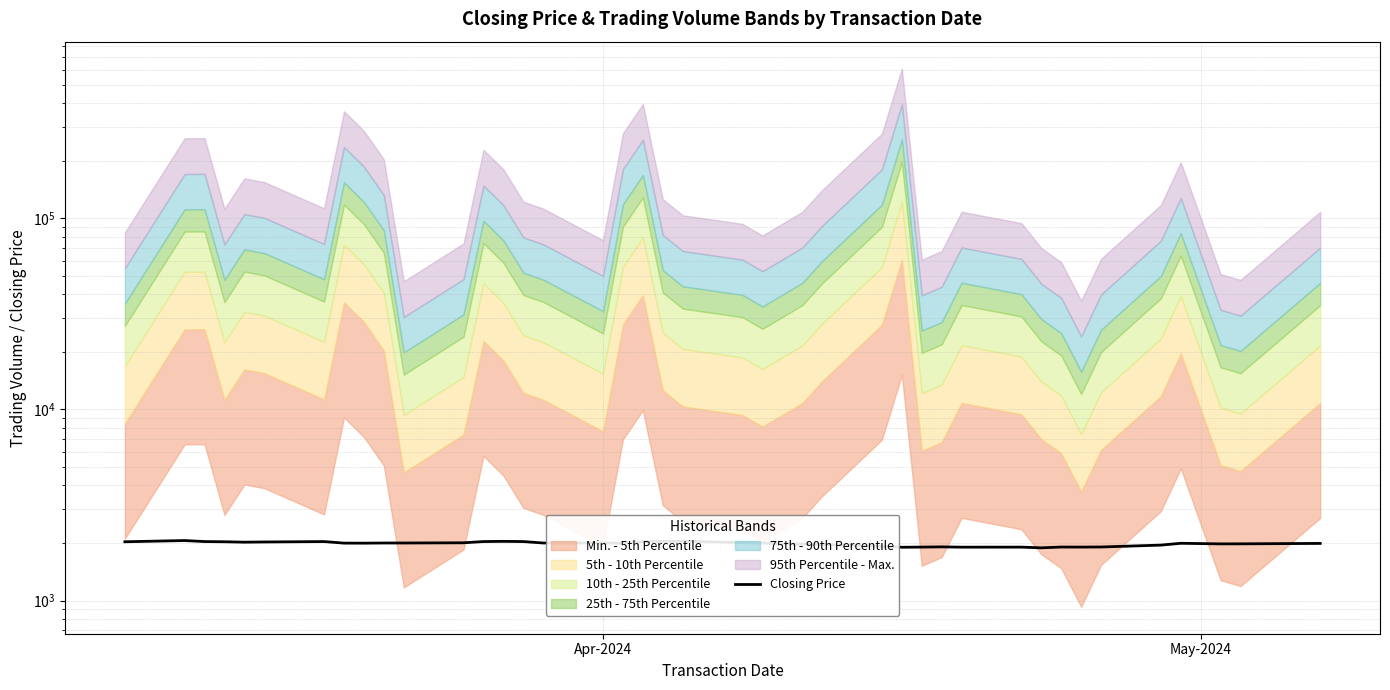

True or false: the data has more than 0 interior local peaks.

True